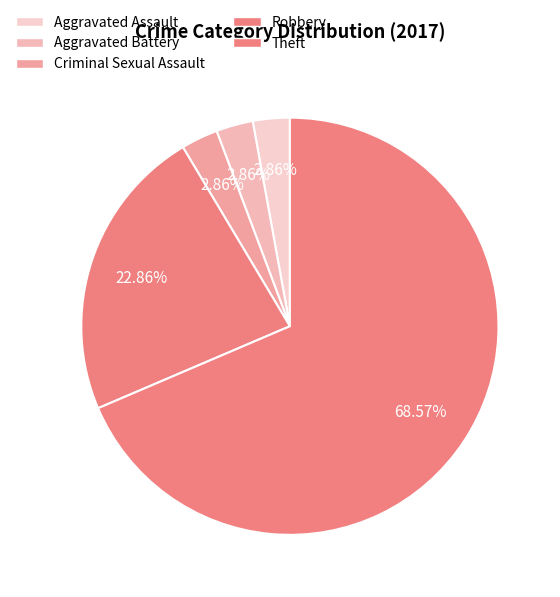

How many slices are in this pie chart?

5